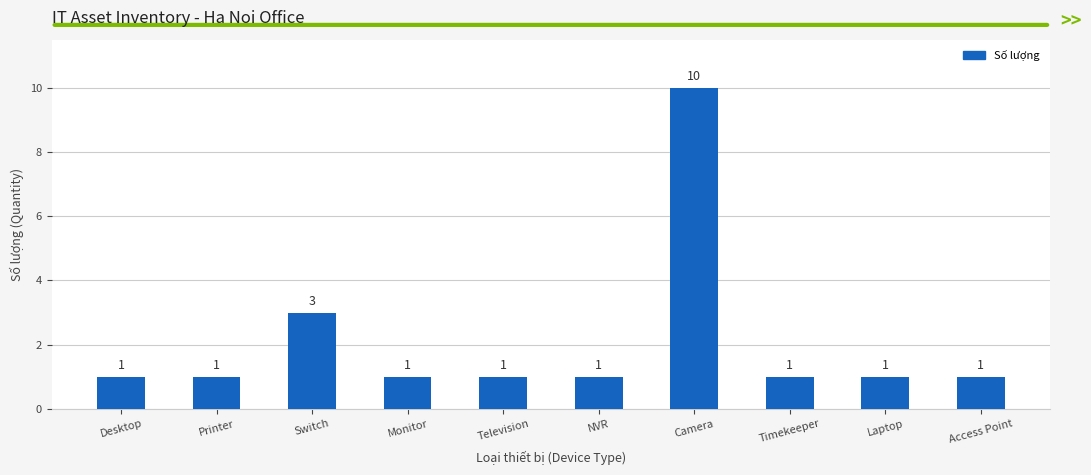

What is the label of the 2nd bar from the right?

Laptop